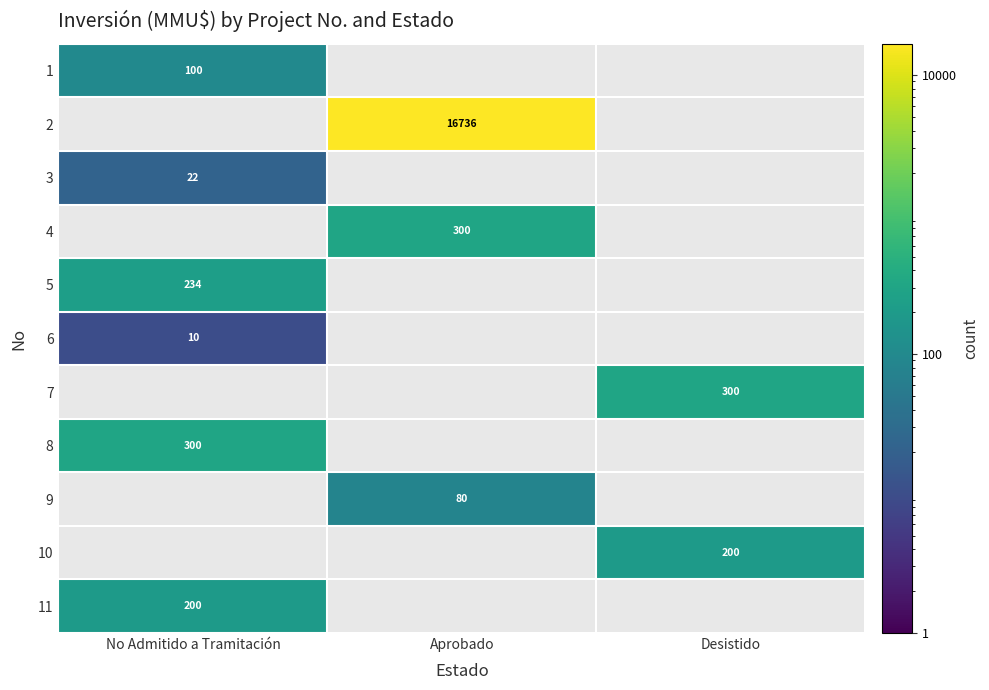

The value of 4 at Aprobado is 300. True or false?

True